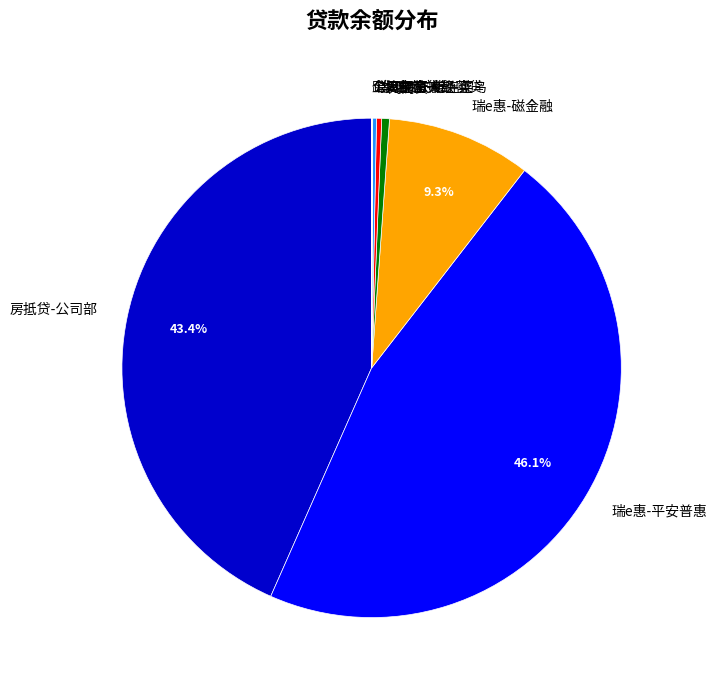

The 瑞e惠-平安普惠 slice represents 33% of the pie. True or false?

False